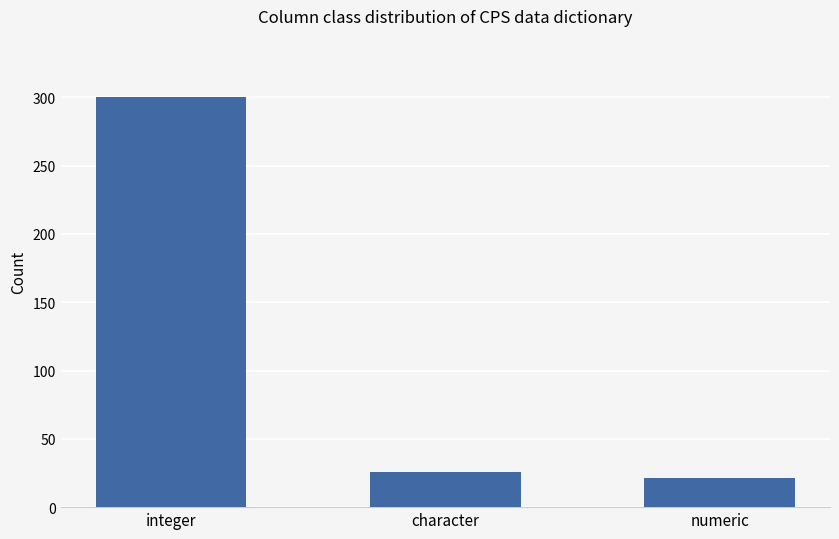

At which category does the chart reach its minimum across all series?

numeric